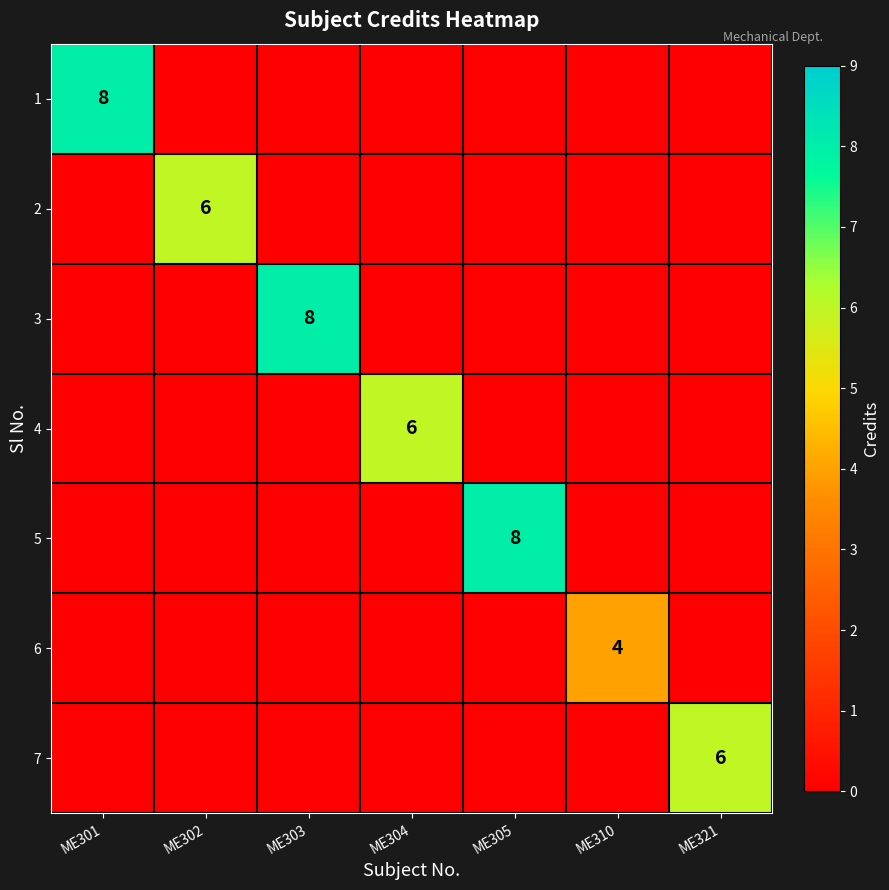

Is it true that 2 equals 3 at ME302?

False